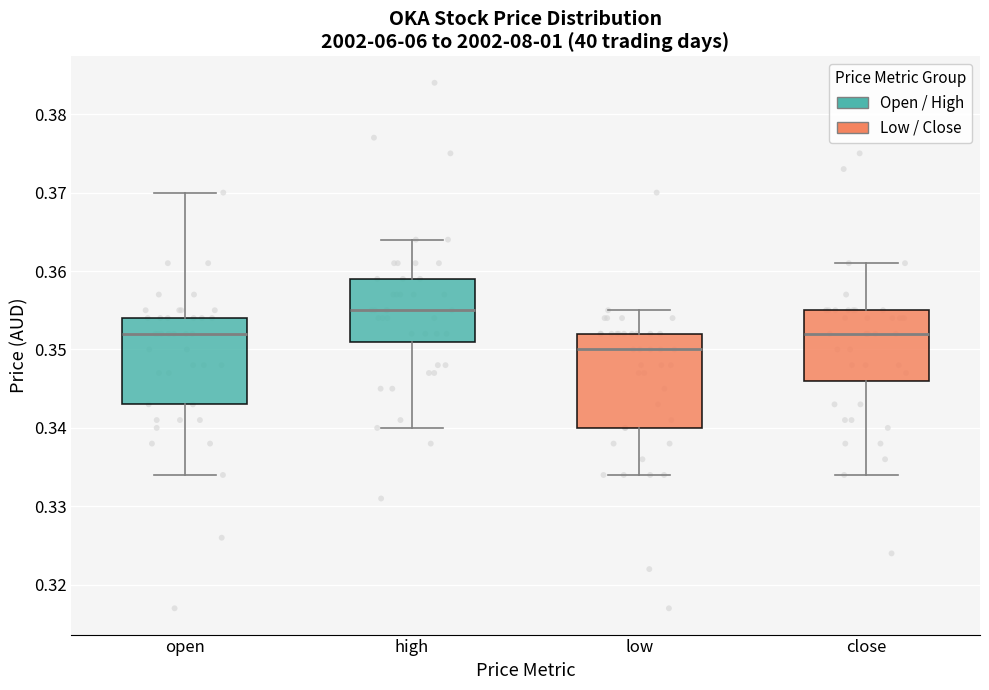

Where does the lower whisker of the box for open end on the y-axis? The values are not printed on the chart, so give them approximately, as read against the axis.

0.334